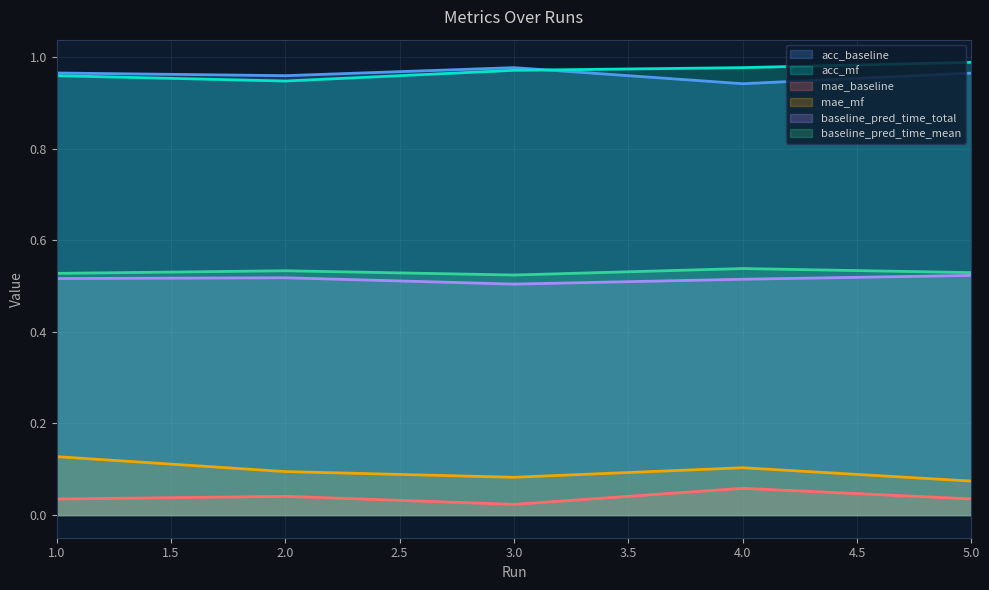

Reading left to right, what are all the values shown in this chart?

acc_baseline: 1=1.0	2=1.0	3=1.0	4=0.9	5=1.0
acc_mf: 1=1.0	2=0.9	3=1.0	4=1.0	5=1.0
mae_baseline: 1=0.0	2=0.0	3=0.0	4=0.1	5=0.0
mae_mf: 1=0.1	2=0.1	3=0.1	4=0.1	5=0.1
baseline_pred_time_total: 1=0.5	2=0.5	3=0.5	4=0.5	5=0.5
baseline_pred_time_mean: 1=0.5	2=0.5	3=0.5	4=0.5	5=0.5